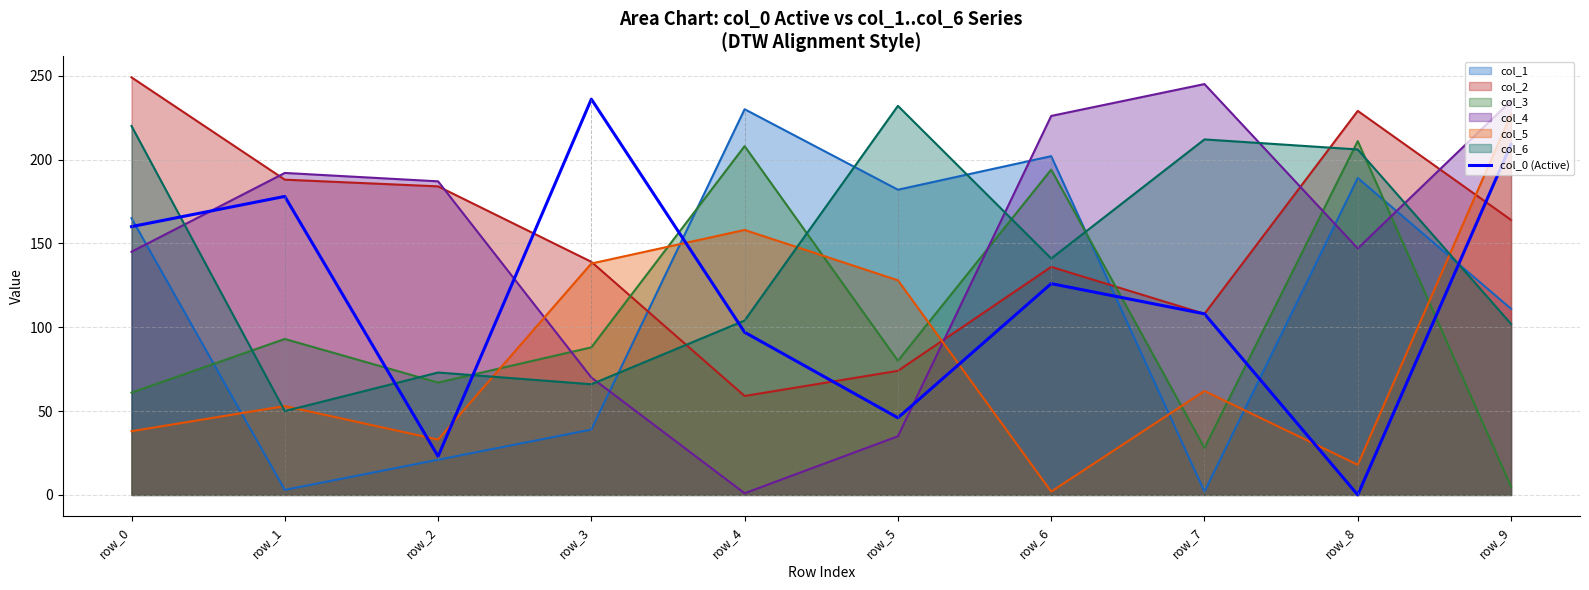

True or false: there are more than 1 points higher than both neighbors.

True